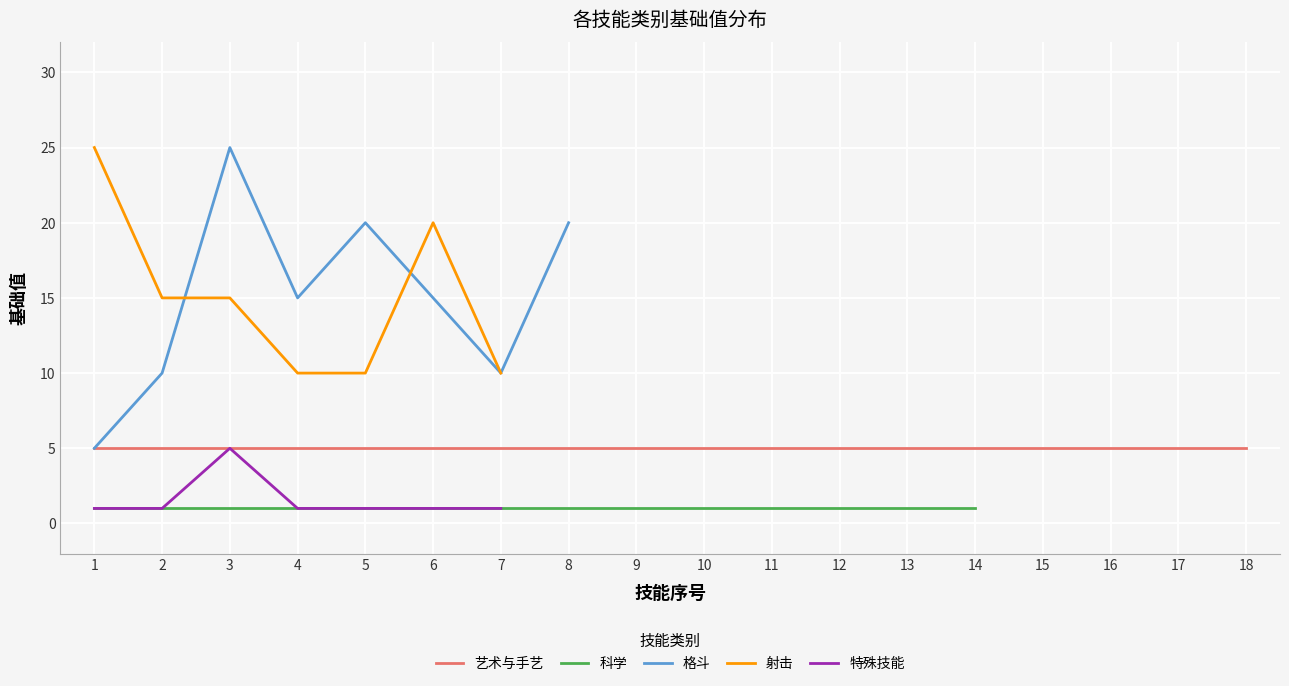

Rank the series by their maximum value, from lowest to highest.

科学, 艺术与手艺, 特殊技能, 格斗, 射击